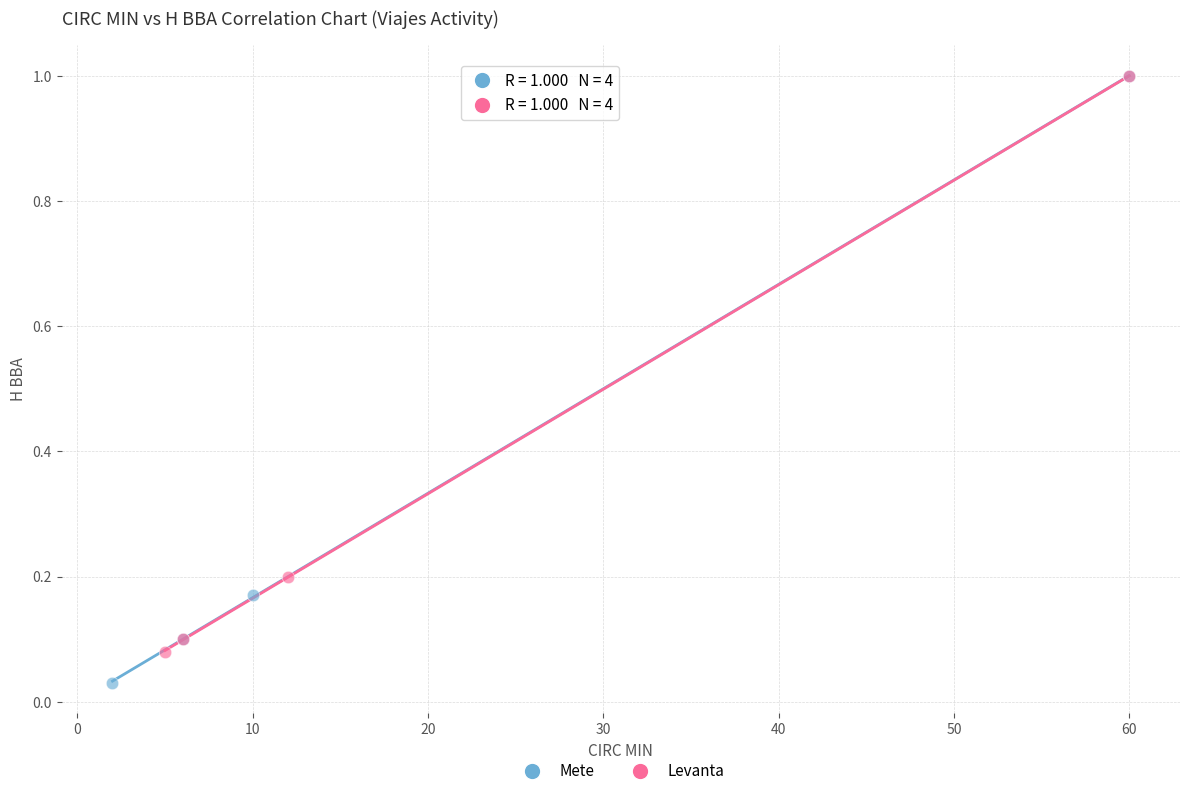

Which series has the widest spread of Y values?

Mete